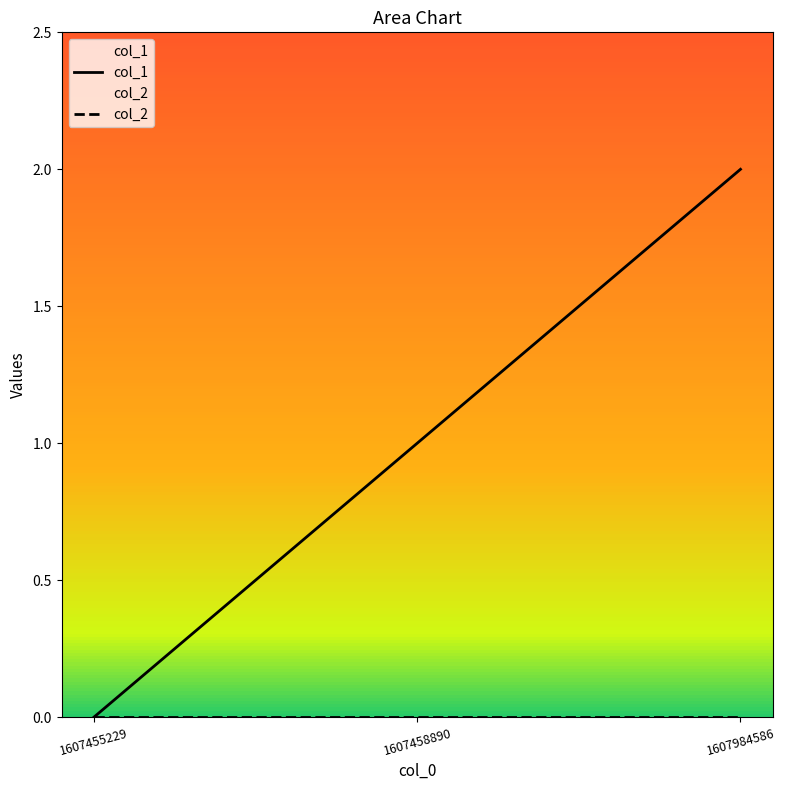

Reading left to right, extract all data points from this chart.

col_1: 1607455229=0	1607458890=1	1607984586=2
col_2: 1607455229=0	1607458890=0	1607984586=0